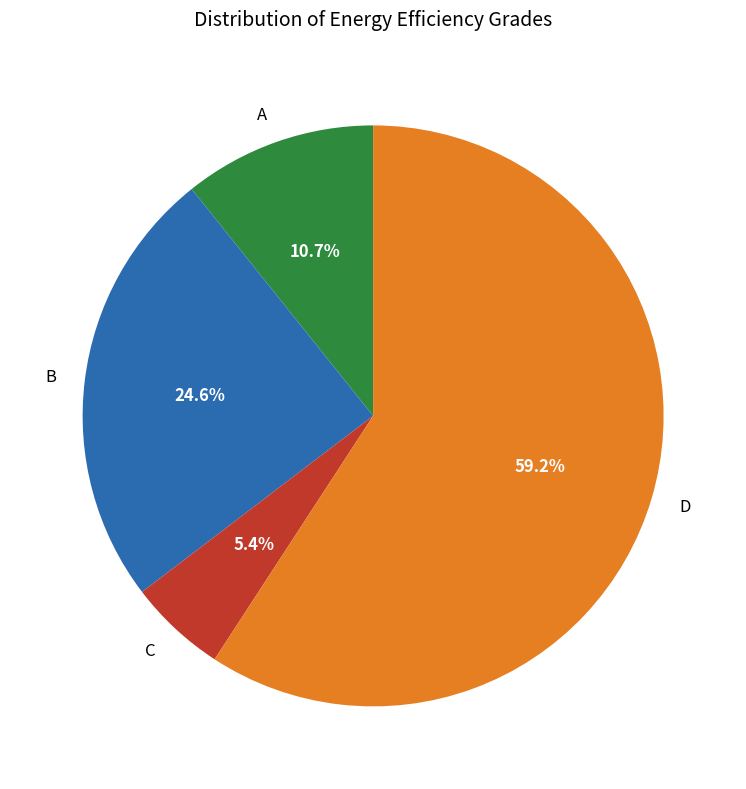

Does D represent more than half of the total?

Yes